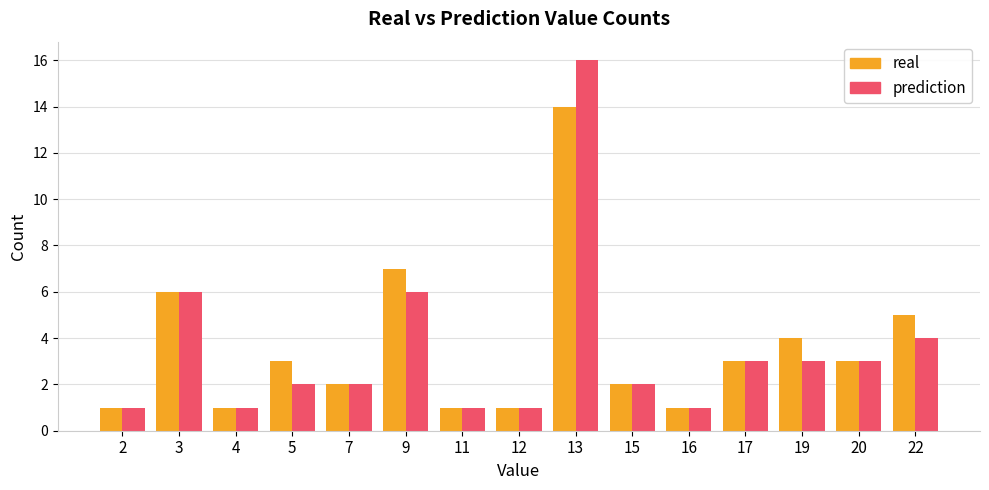

Which label corresponds to the largest value in the chart?

13